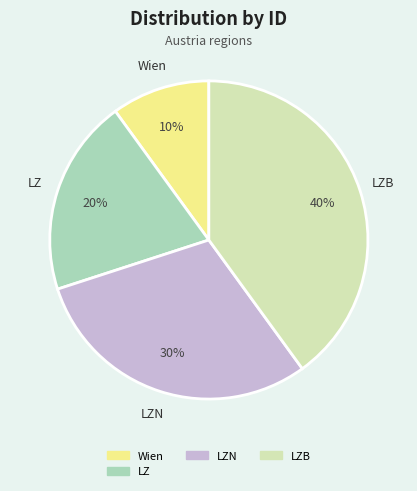

Is there any slice that represents more than half of the pie?

No